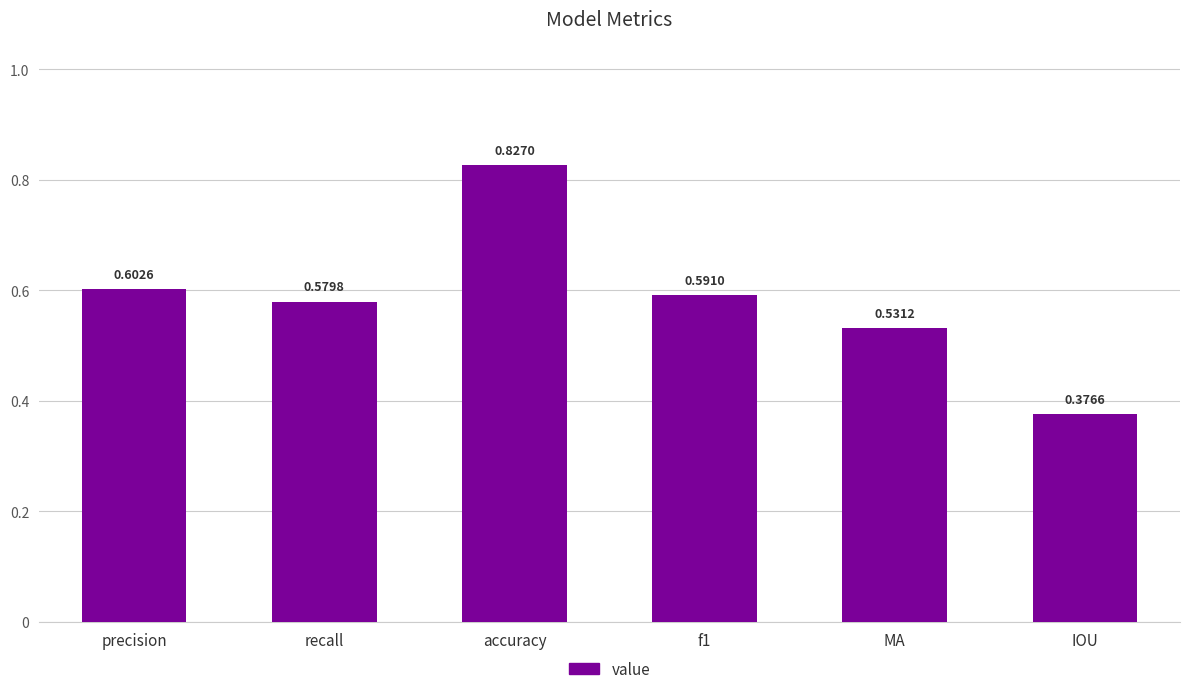

List the labels in order of value, largest first.

accuracy, precision, f1, recall, MA, IOU